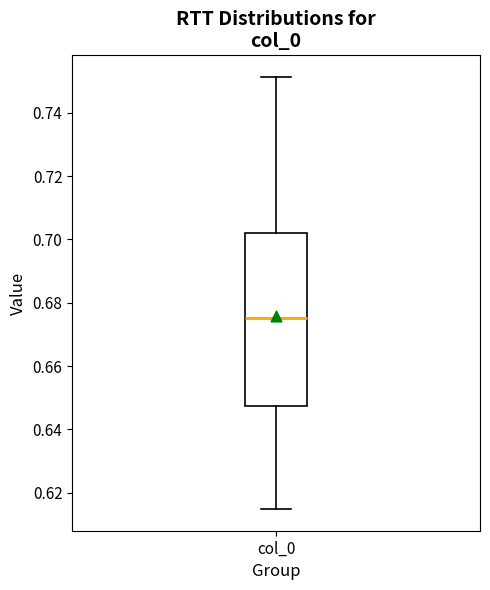

Read this box plot against the y-axis: the position of the median line, the range covered by the box, and the ends of both whiskers. The values are not printed on the chart, so give them approximately, as read against the axis.

median 0.676, box 0.648 to 0.702, whiskers 0.614 to 0.752